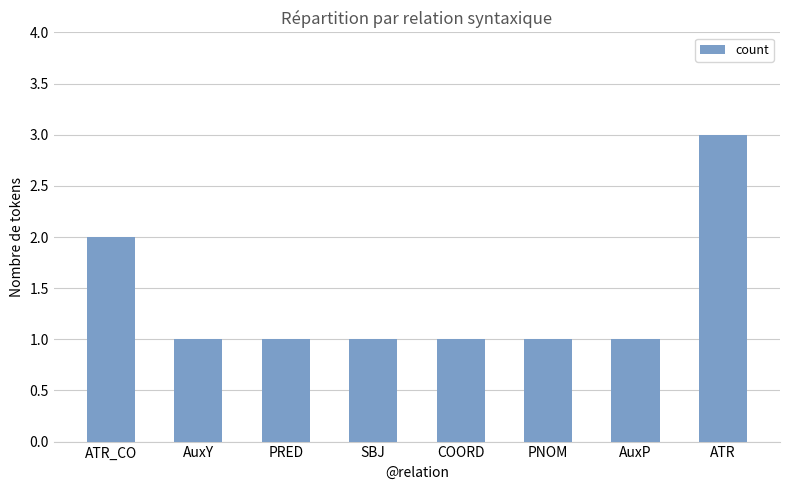

What is the change in value from SBJ to ATR?

+2